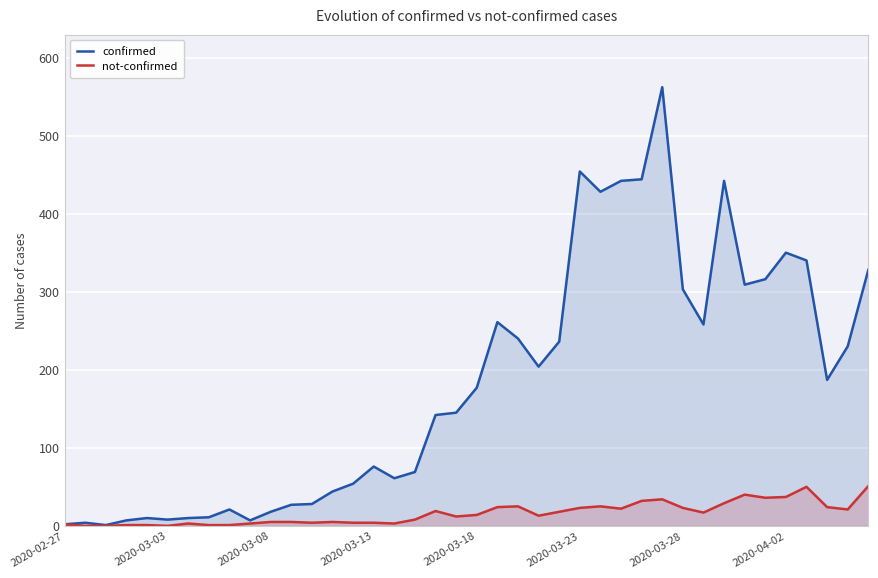

List the series in order of their peak value, lowest first.

not-confirmed, confirmed